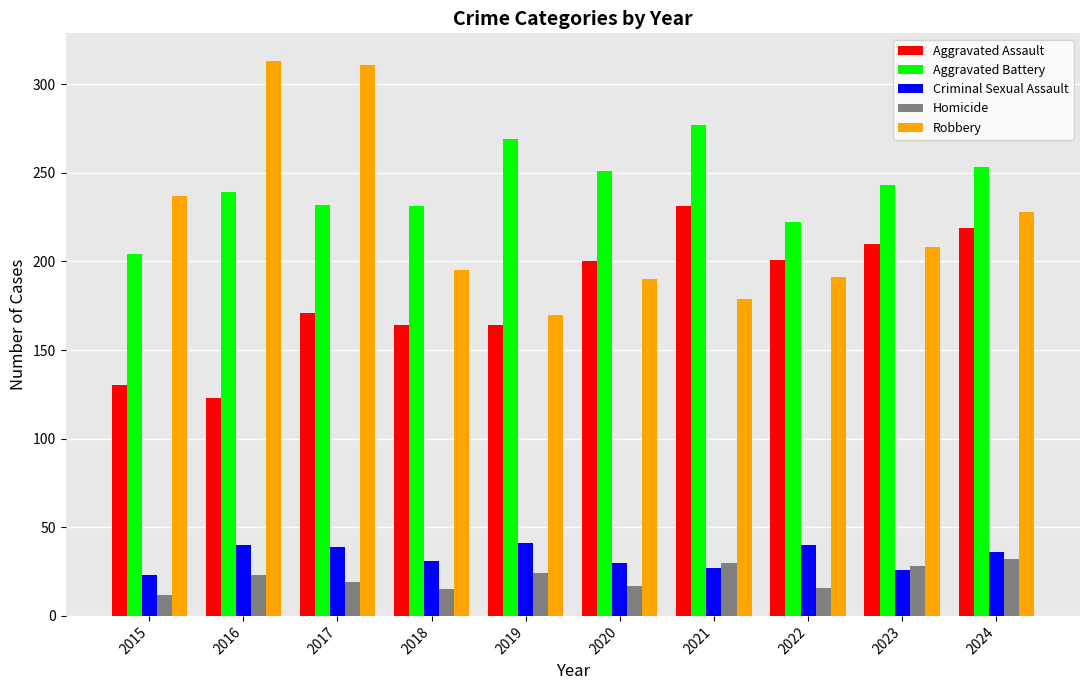

Which series has the widest spread of values?

Robbery